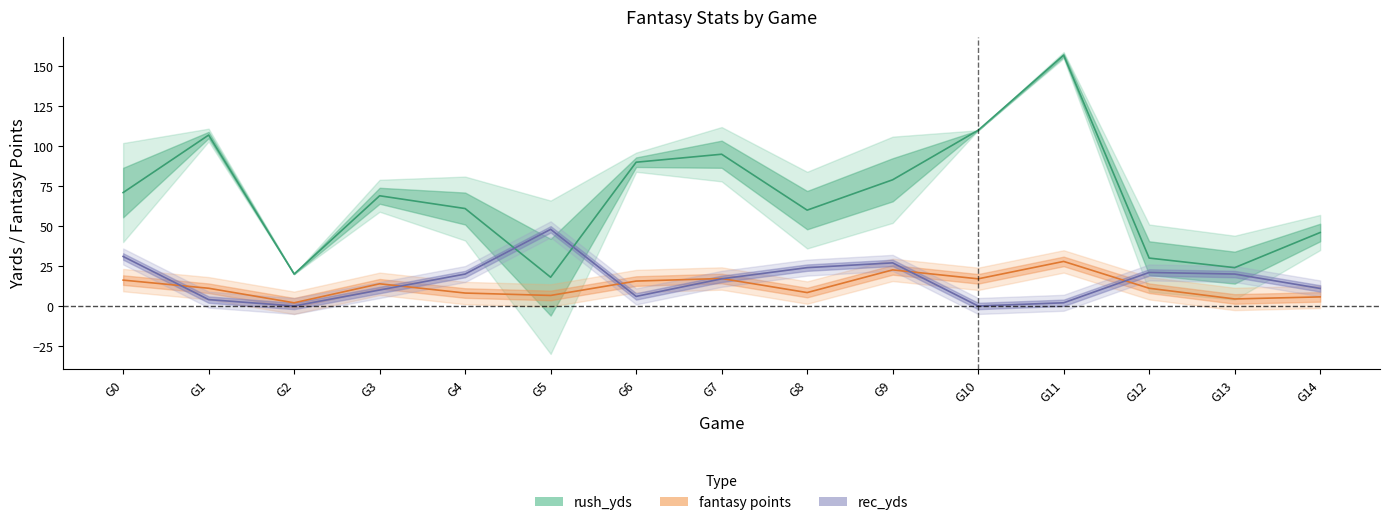

What is the greatest value displayed?

157.0